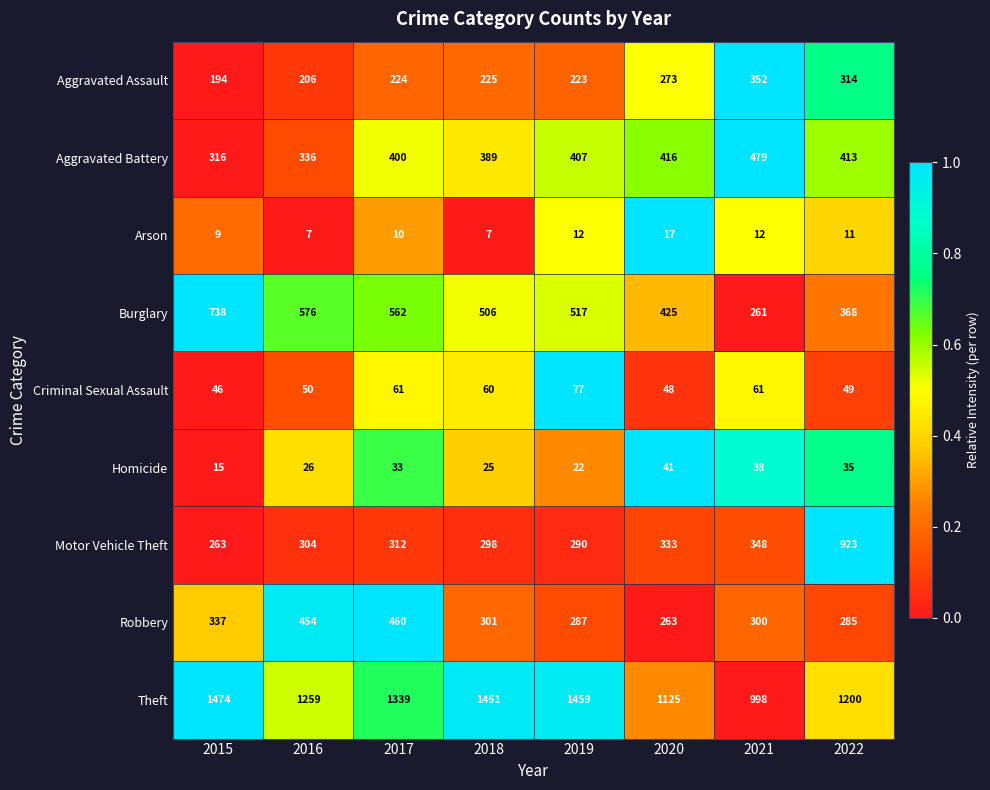

List the series in order of their peak value, highest first.

Theft, Motor Vehicle Theft, Burglary, Aggravated Battery, Robbery, Aggravated Assault, Criminal Sexual Assault, Homicide, Arson